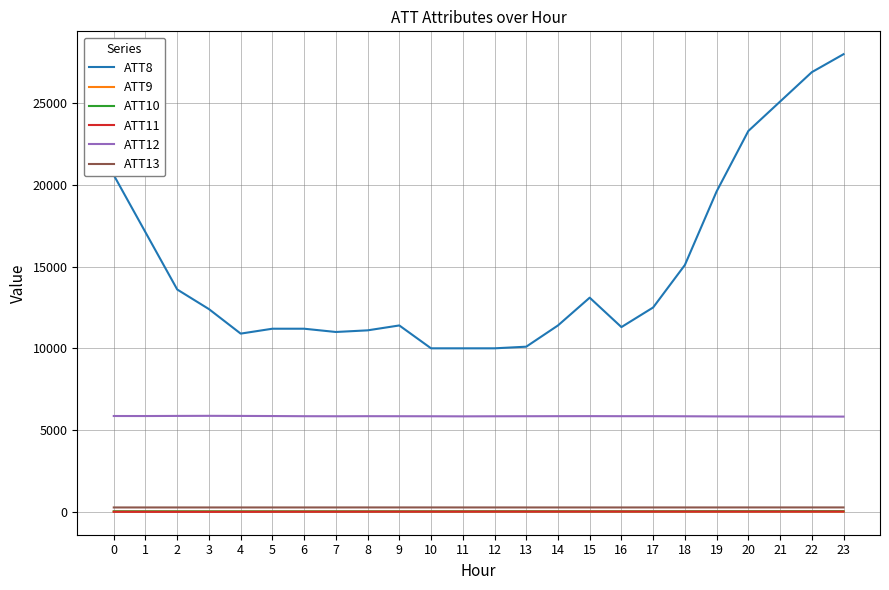

True or false: ATT8 has more than 0 interior local peaks.

True